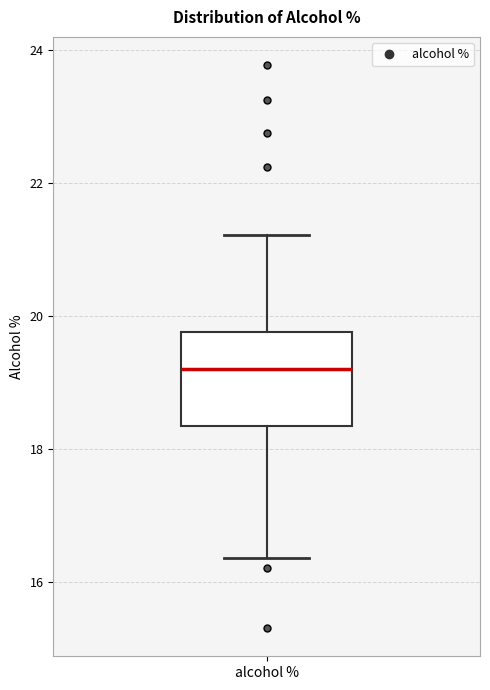

Read this box plot against the y-axis: the position of the median line, the range covered by the box, and the ends of both whiskers. The values are not printed on the chart, so give them approximately, as read against the axis.

median 19.2, box 18.4 to 19.8, whiskers 16.4 to 21.2